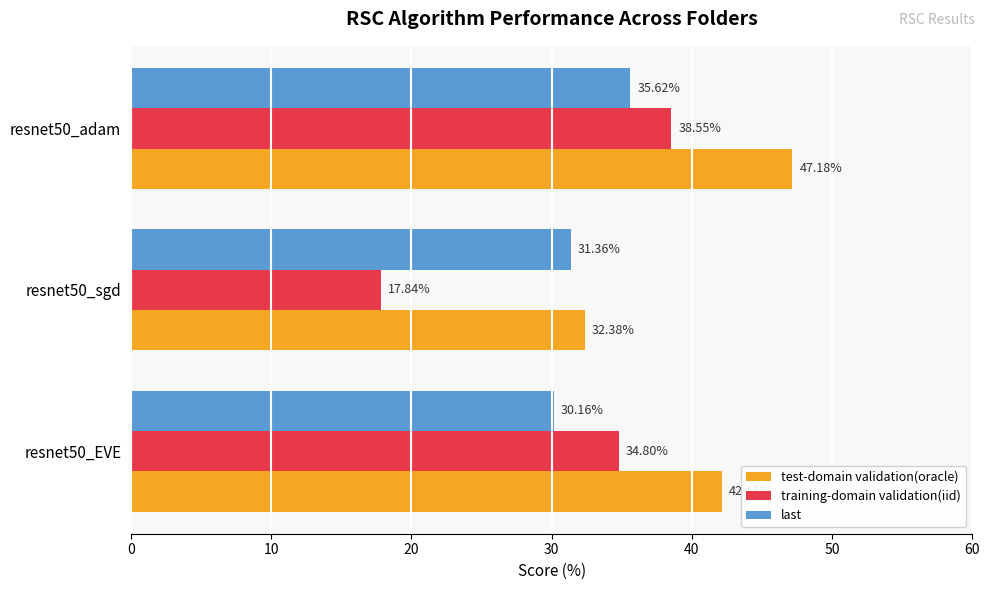

Which series has the largest total across all categories?

test-domain validation(oracle)